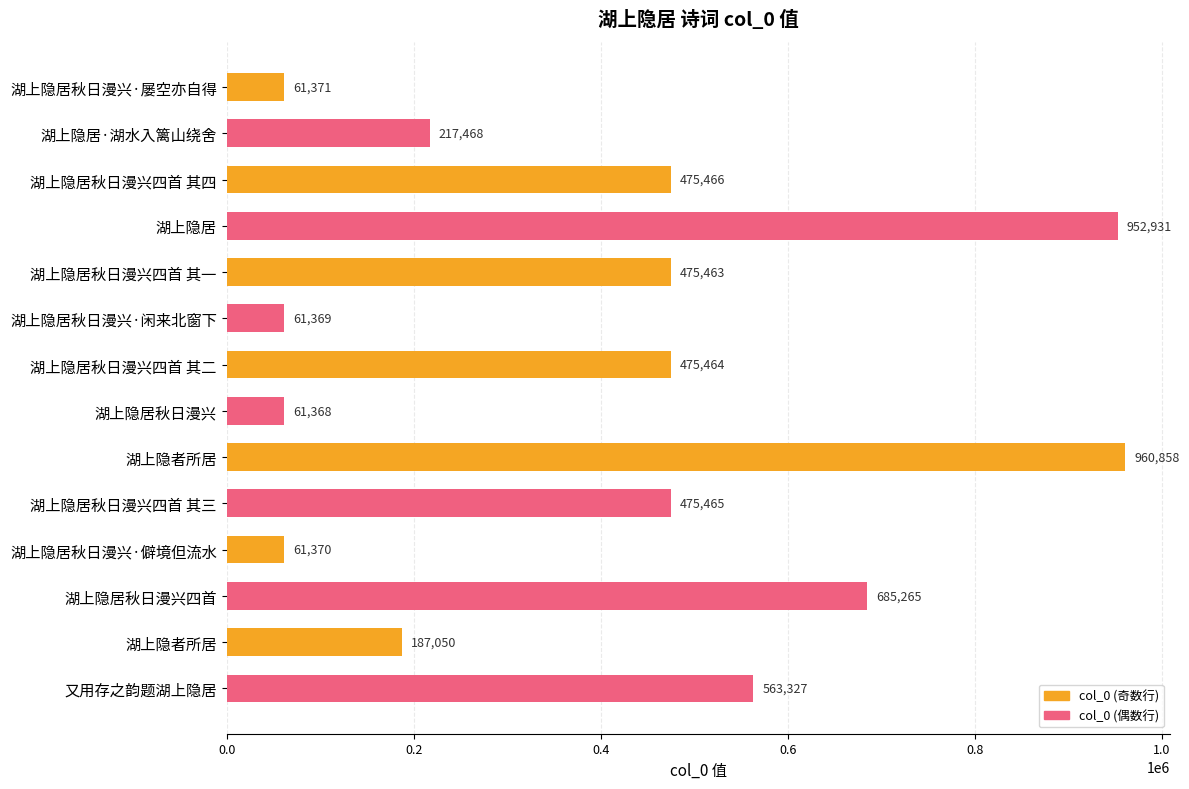

What is the maximum value shown in the chart?

960858